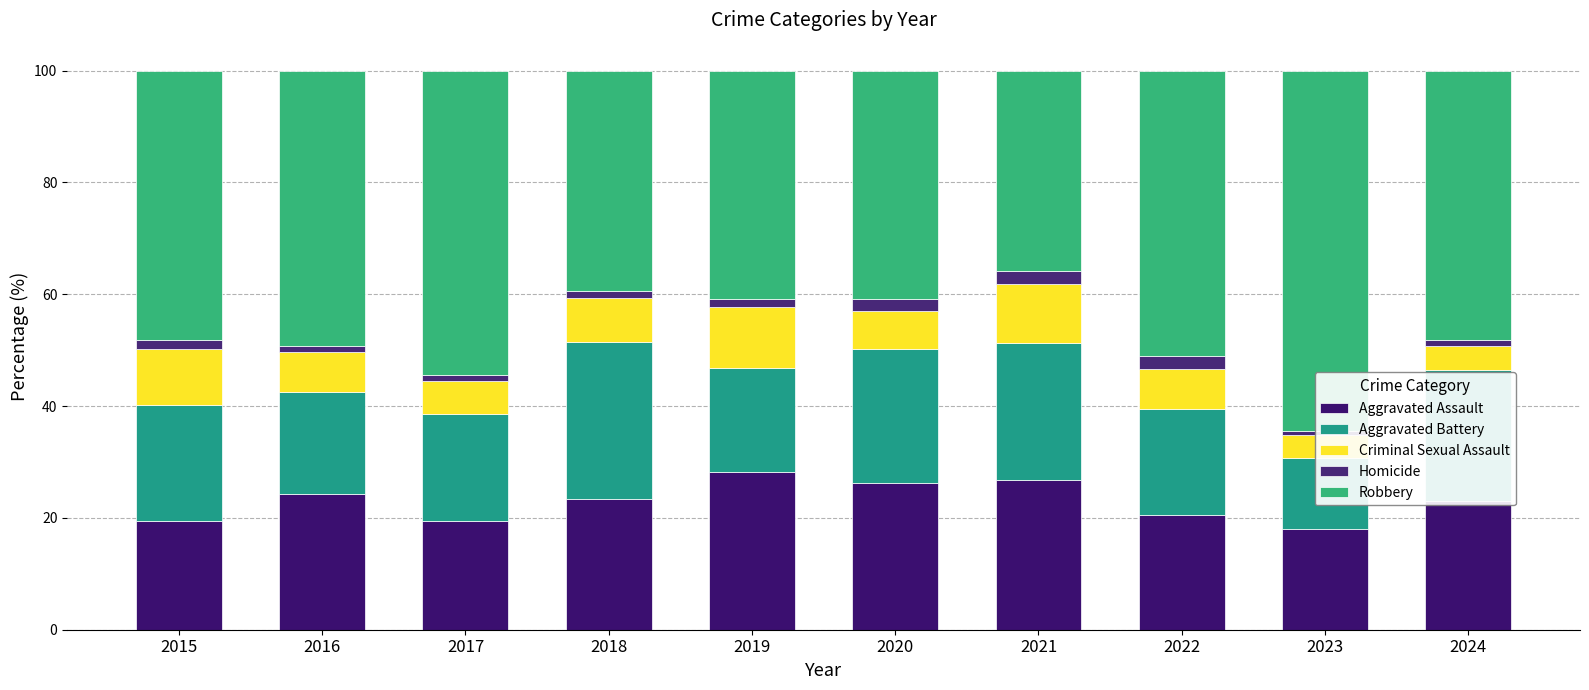

What is the approximate value of Robbery at 2020?

40.9